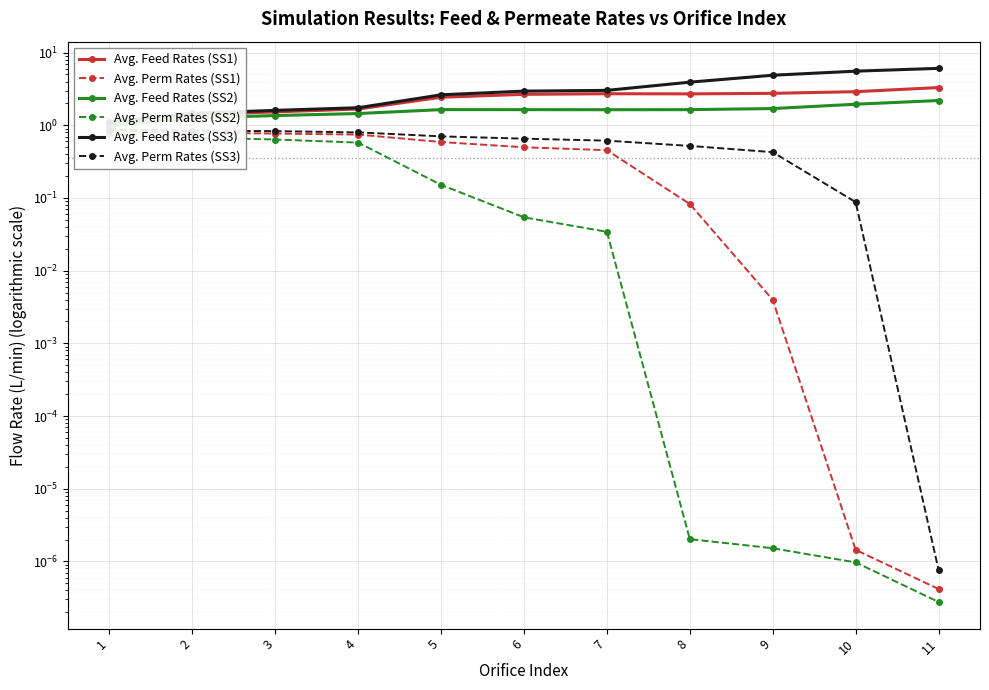

At which category does the chart reach its peak across all series?

11